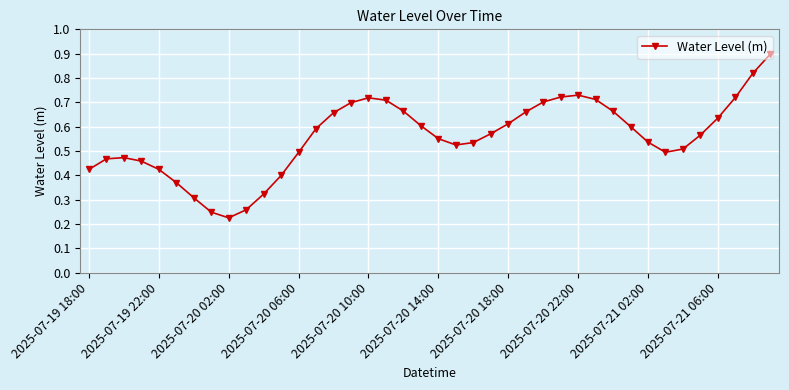

True or false: there are more than 0 points higher than both neighbors.

True